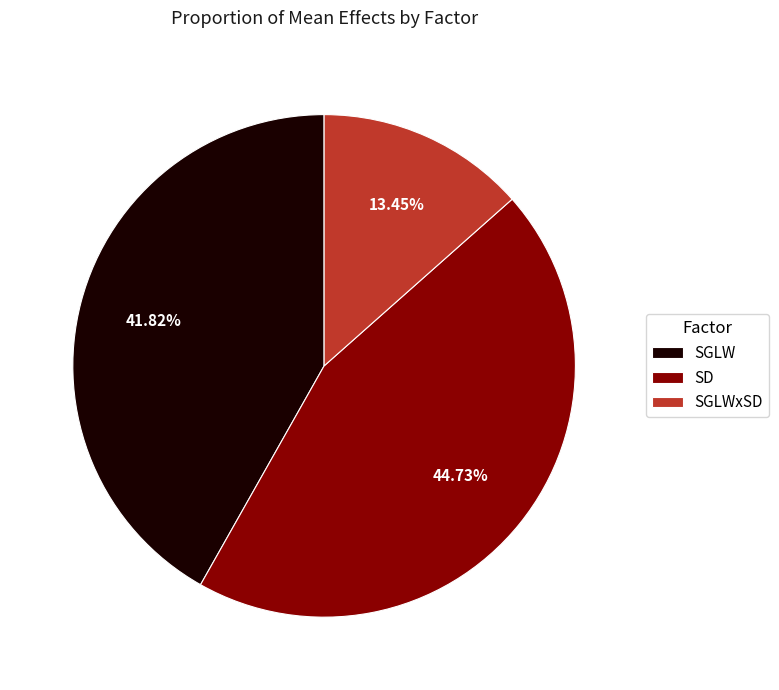

Count the number of slices in the pie.

3